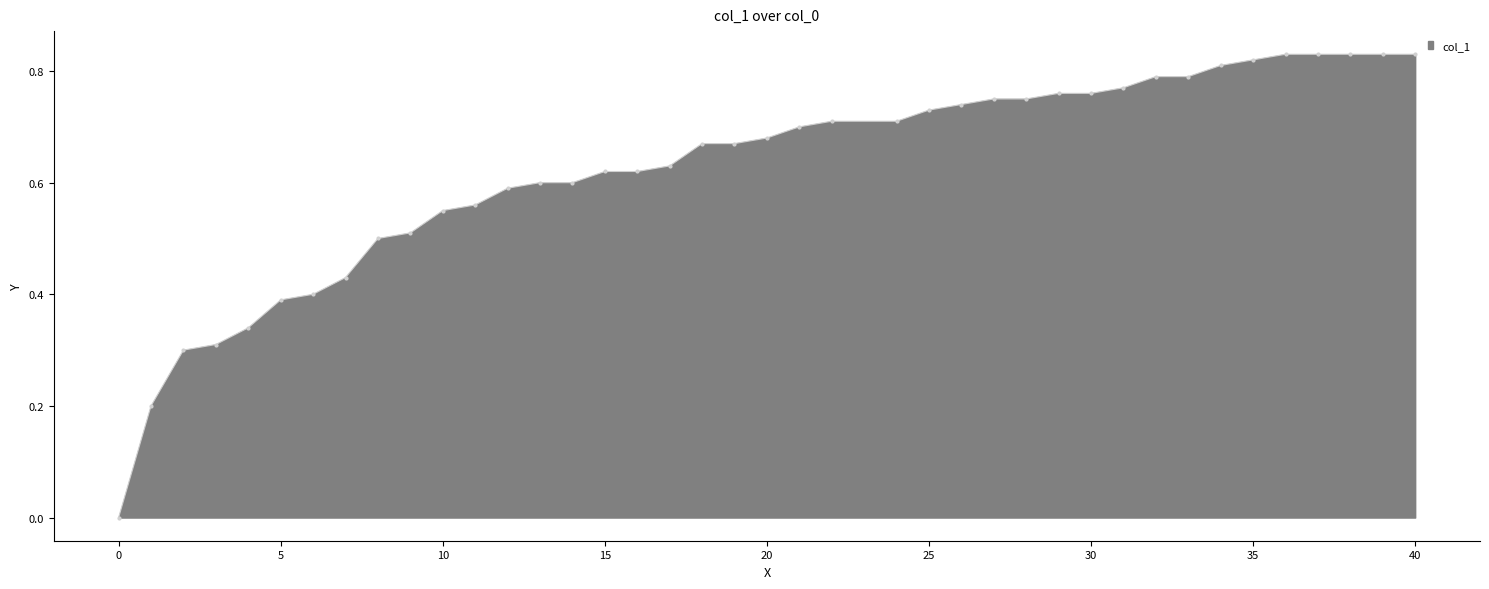

Count the number of data series in this chart.

1